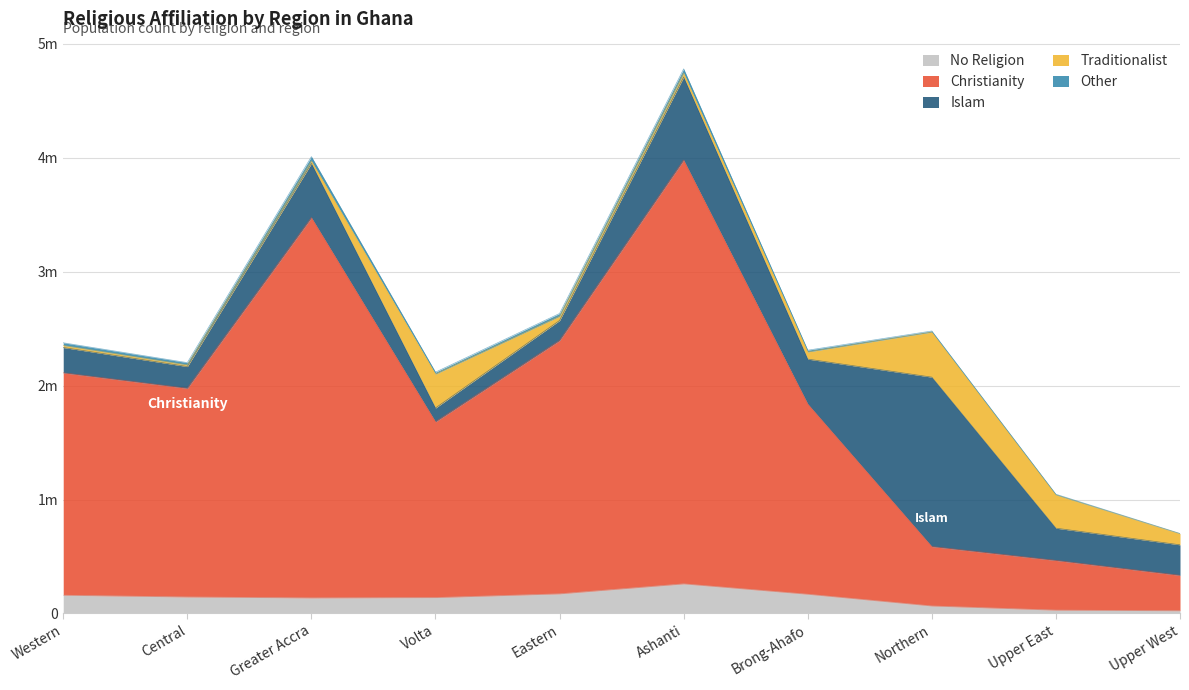

At how many categories does at least one series exceed 2422554?

2